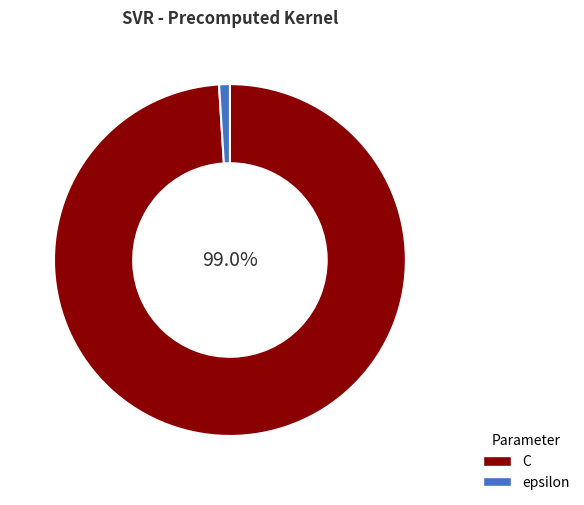

Is epsilon the majority of the pie?

No